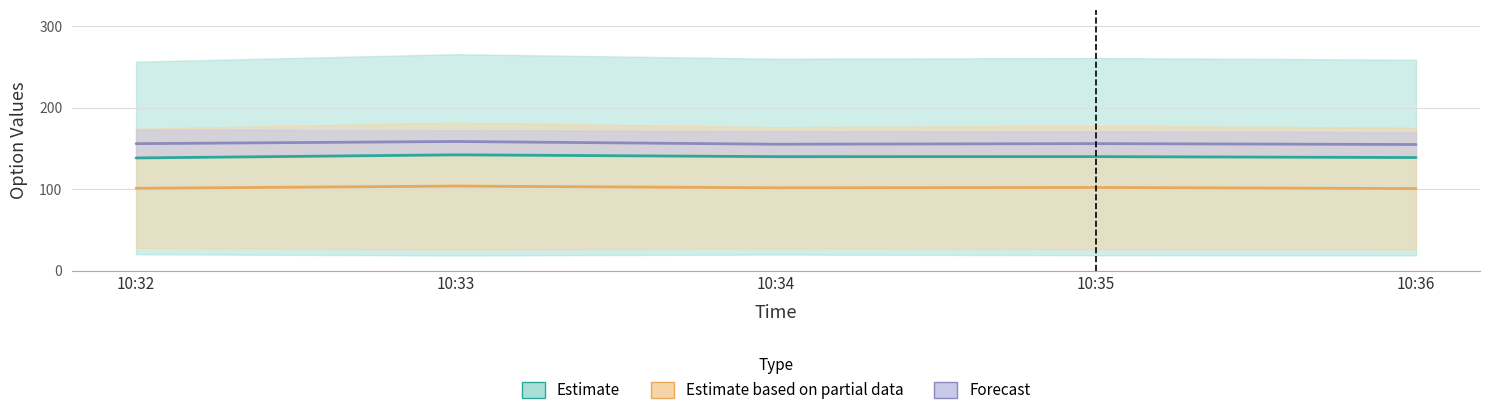

How many categories are shown in the chart?

5